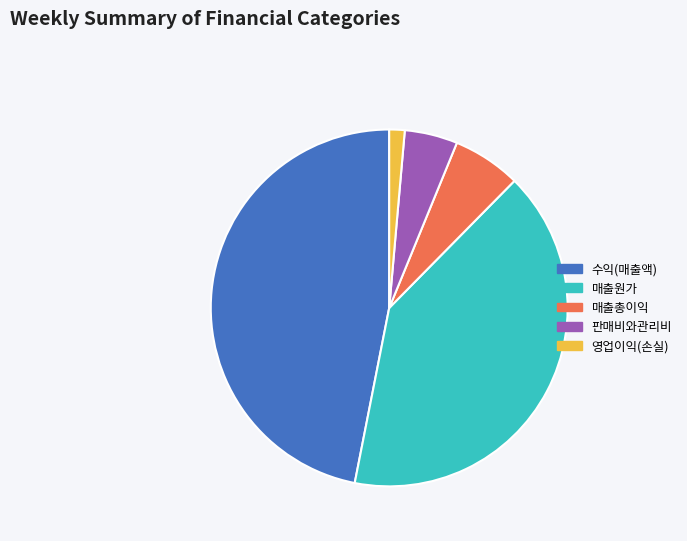

Is 판매비와관리비 the majority of the pie?

No